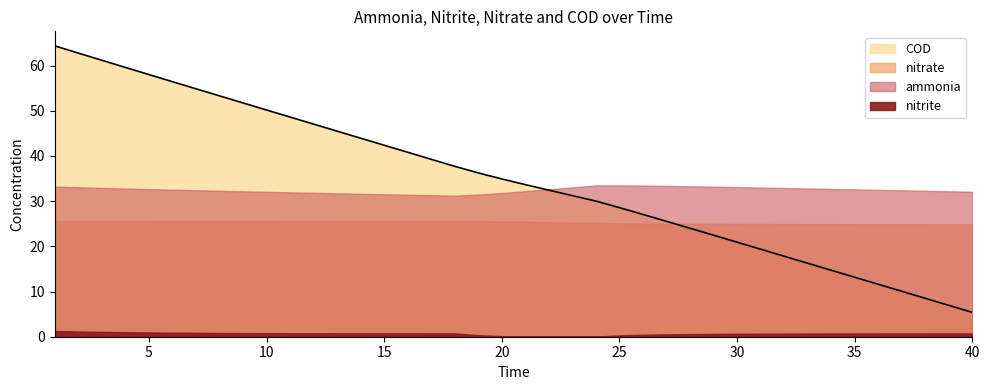

What is the sum of all nitrate values?

1012.5